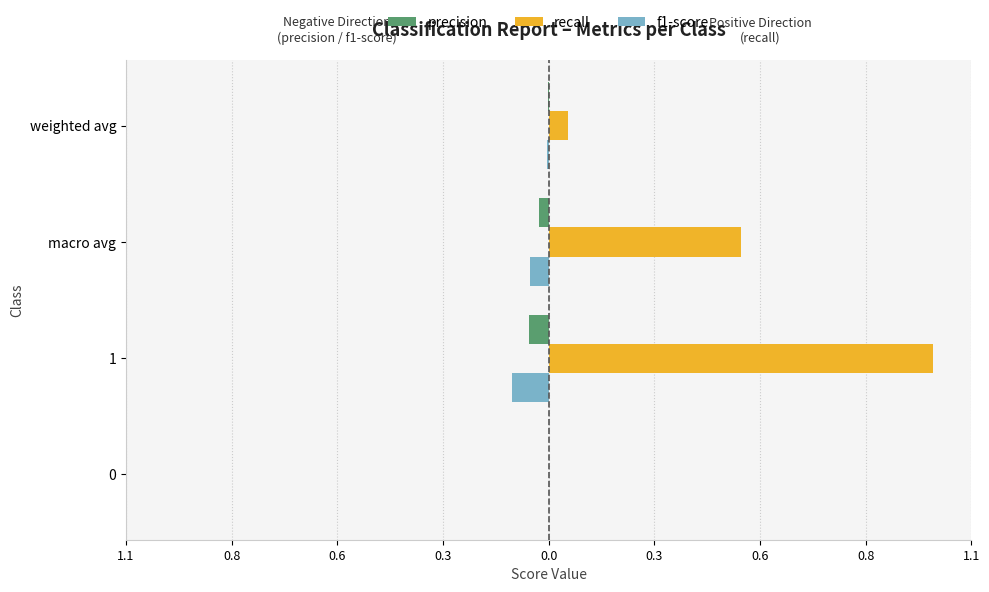

What are all the series names shown in the legend?

precision, recall, f1-score